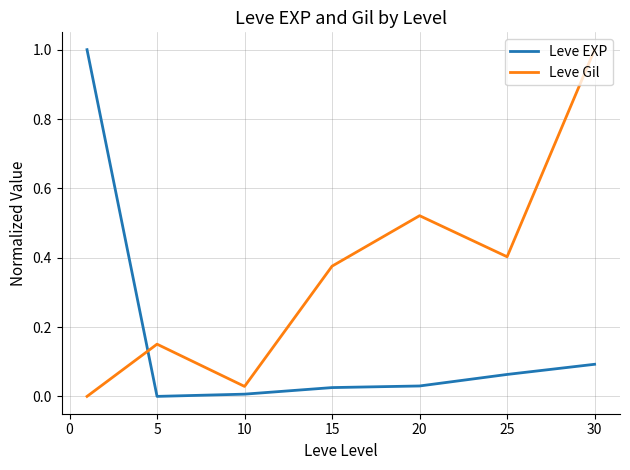

List the series in order of their overall mean, lowest first.

Leve EXP, Leve Gil